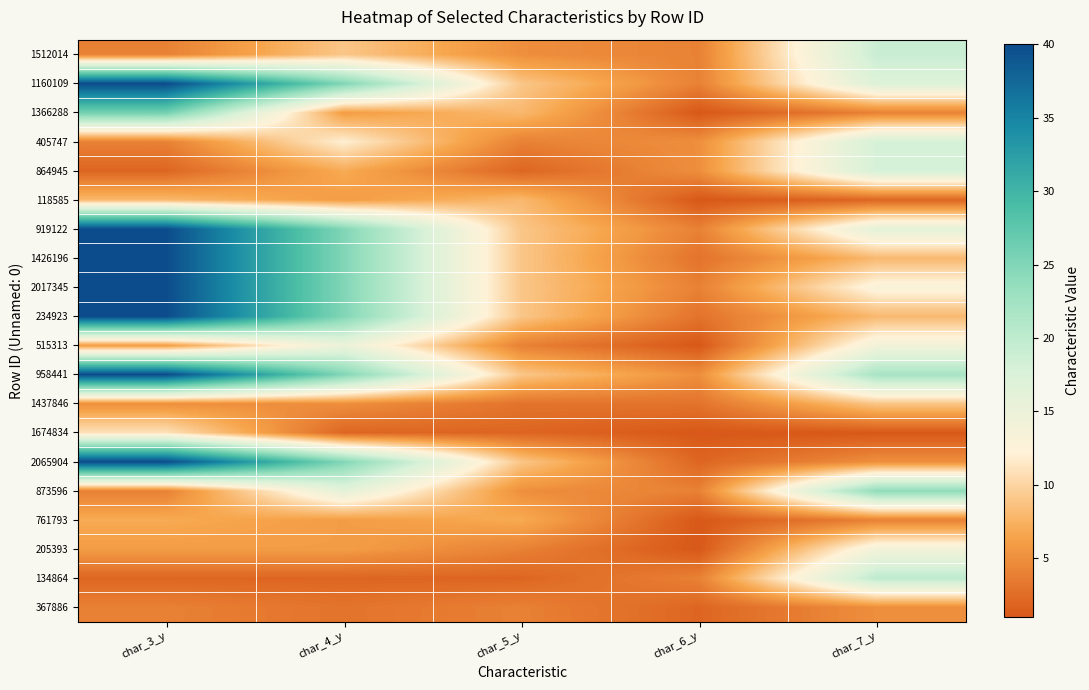

What is the spread (max minus min) of values at char_3_y?

38